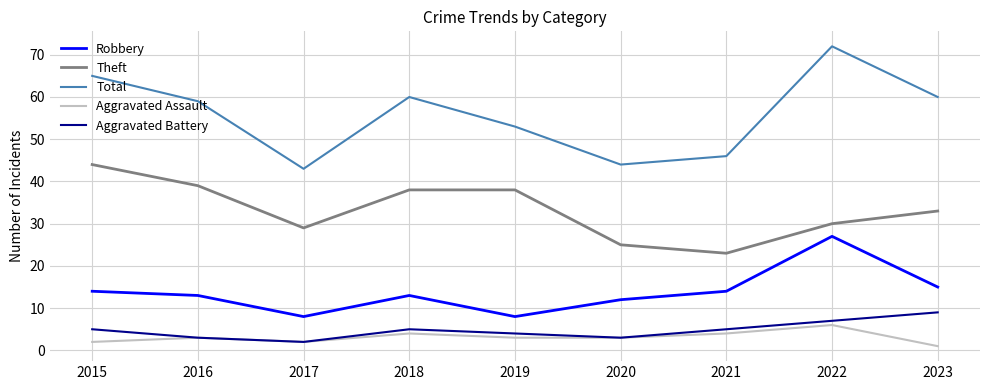

Is the value of Total at 2018 greater than the value of Robbery at 2016?

Yes